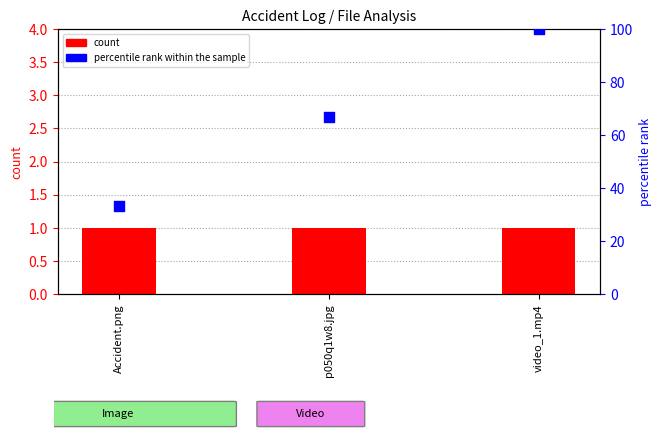

Which series contains the highest Y value?

percentile rank within the sample